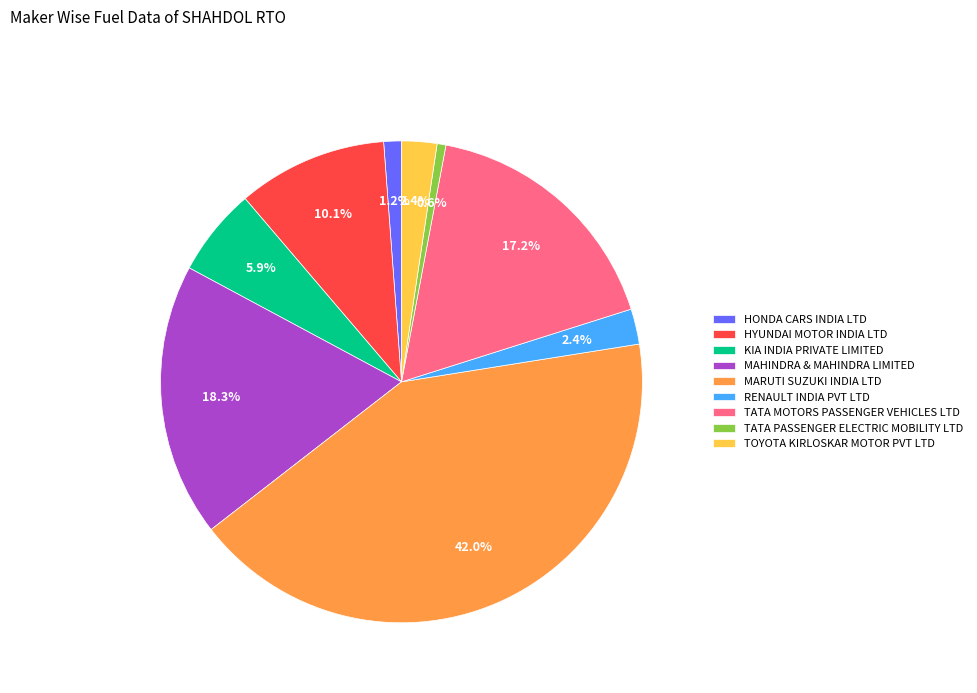

Is there any slice that represents more than half of the pie?

No